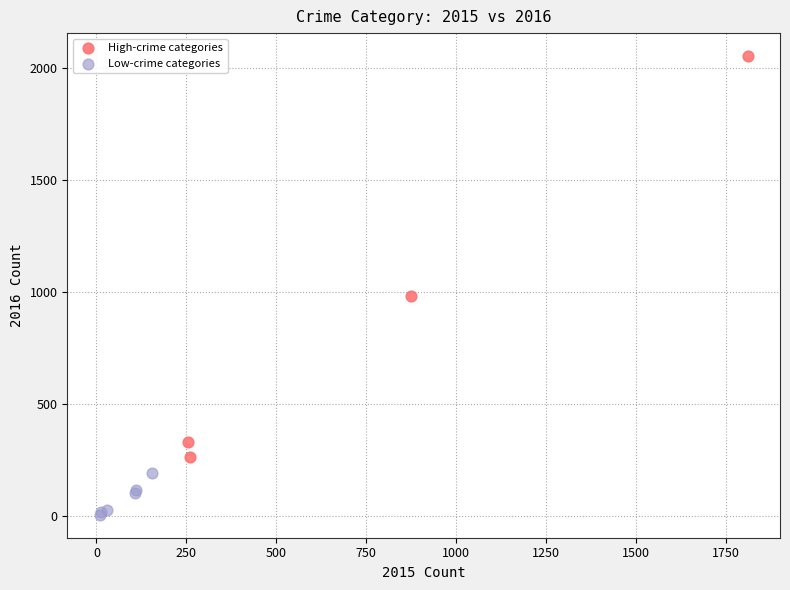

What are all the series names shown in the legend?

High-crime categories, Low-crime categories